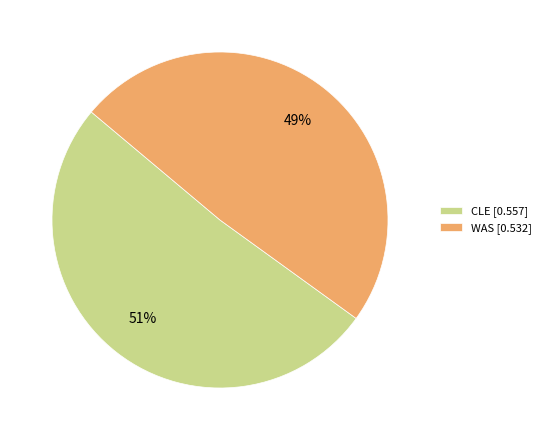

Count the number of slices in the pie.

2